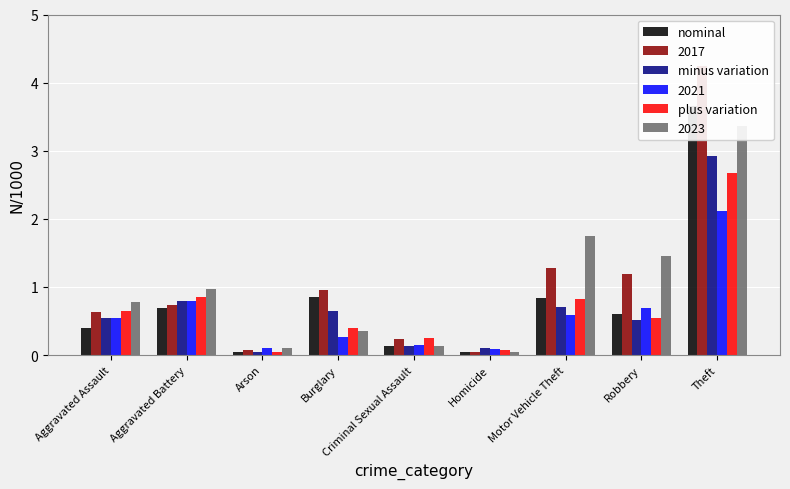

The minus variation series shows 0.8 at Robbery. True or false?

False